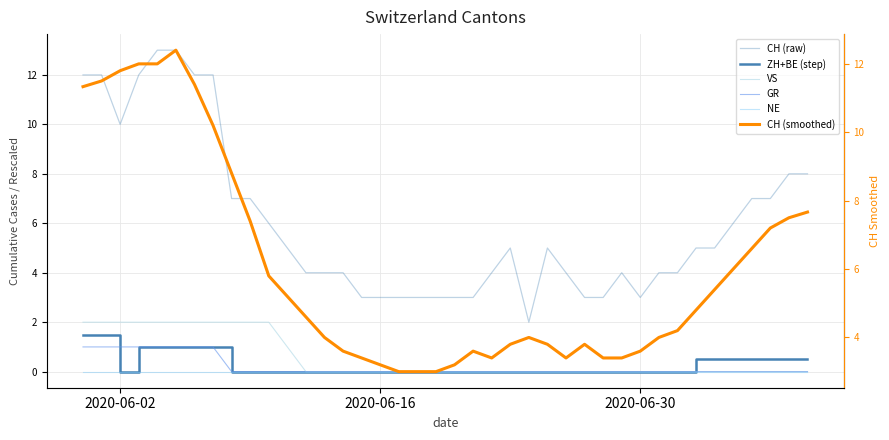

Is it true that VS equals -1.2 at 33?

False